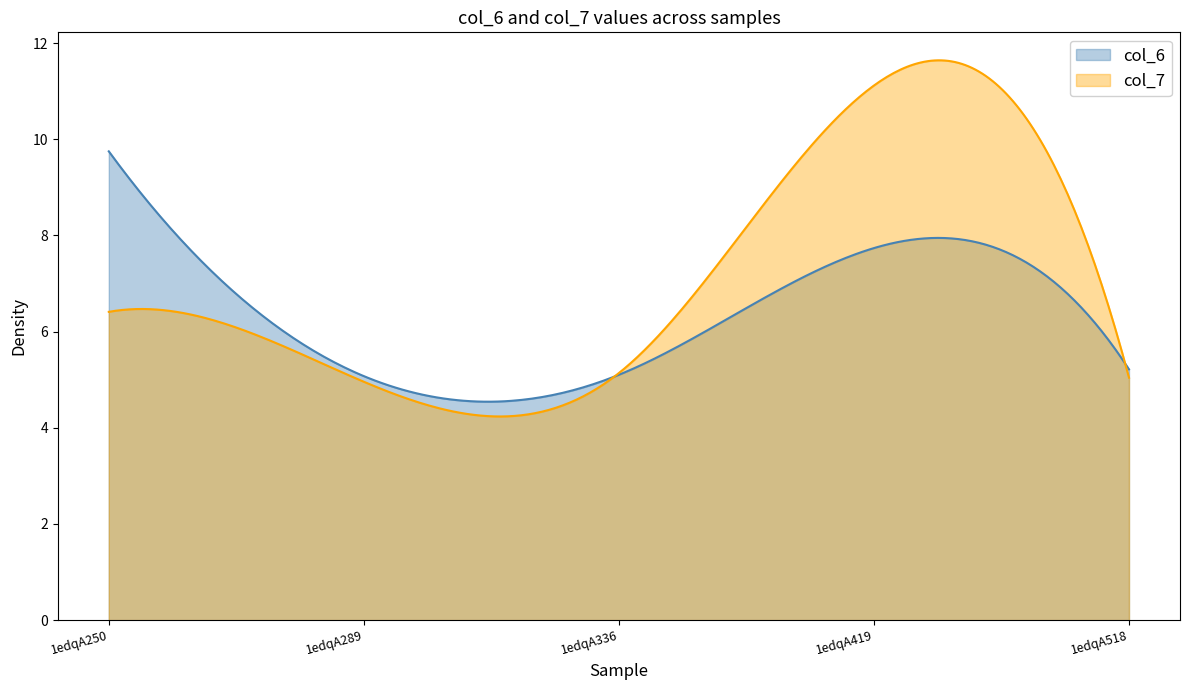

What are all the series names shown in the legend?

col_6, col_7